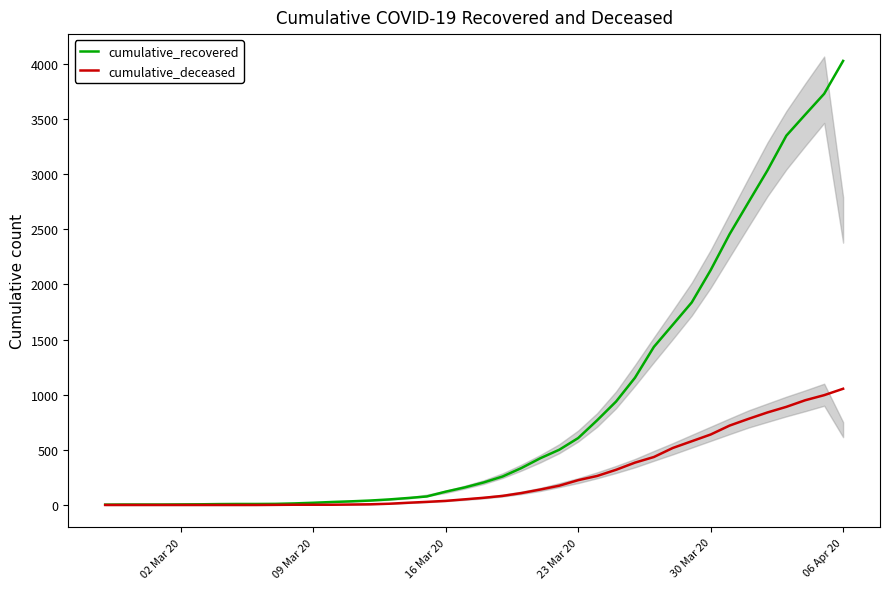

At which label is cumulative_recovered closest to 2015?

30 Mar 20